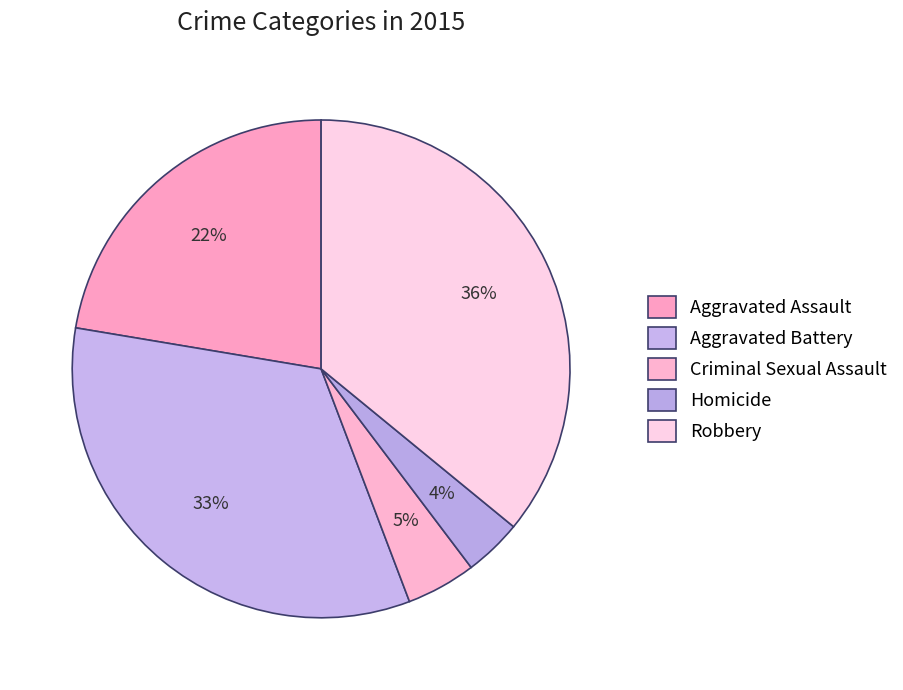

Combined, what portion of the pie is Robbery and Criminal Sexual Assault?

40.5%